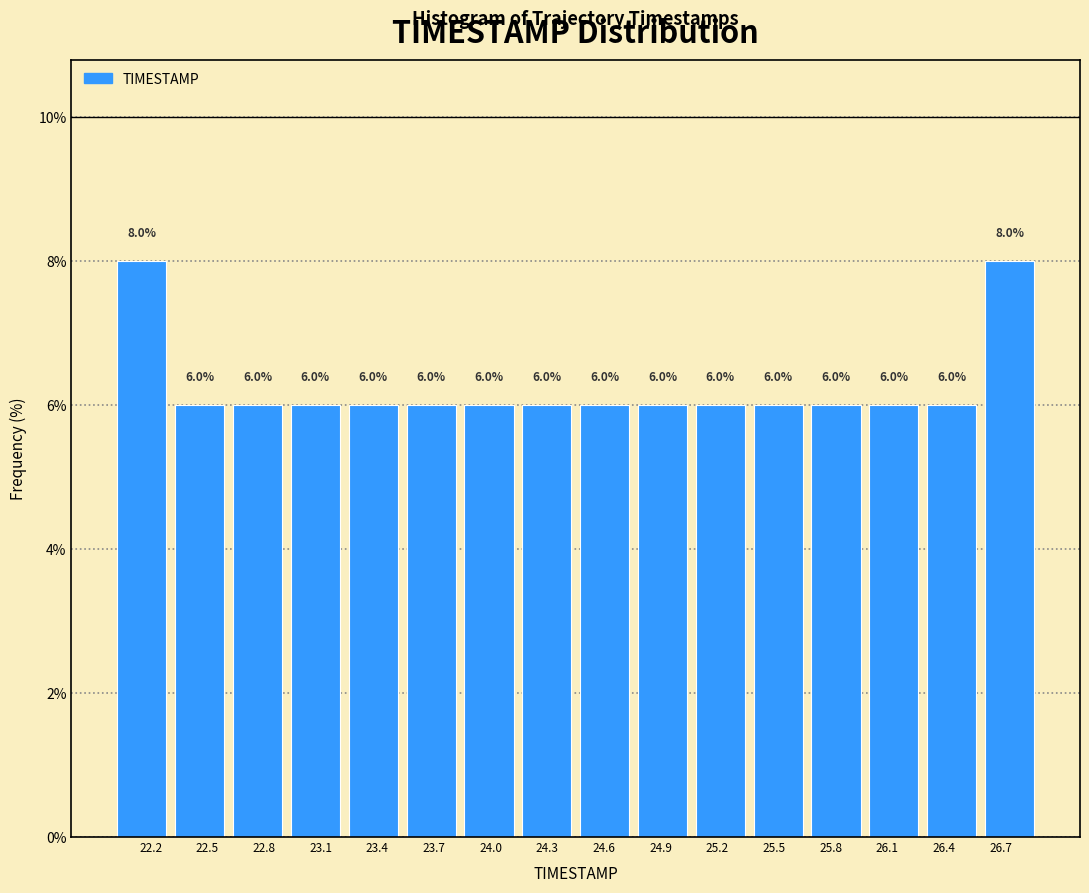

Reading left to right, transcribe this chart: for each bar, give the range it covers on the x-axis and its height. The bar edges are not printed on the chart, so give them approximately, as read against the axis.

22.00 to 22.30: 8.0
22.30 to 22.60: 6.0
22.60 to 22.90: 6.0
22.90 to 23.25: 6.0
23.25 to 23.55: 6.0
23.55 to 23.85: 6.0
23.85 to 24.15: 6.0
24.15 to 24.45: 6.0
24.45 to 24.75: 6.0
24.75 to 25.05: 6.0
25.05 to 25.35: 6.0
25.35 to 25.70: 6.0
25.70 to 26.00: 6.0
26.00 to 26.30: 6.0
26.30 to 26.60: 6.0
26.60 to 26.90: 8.0